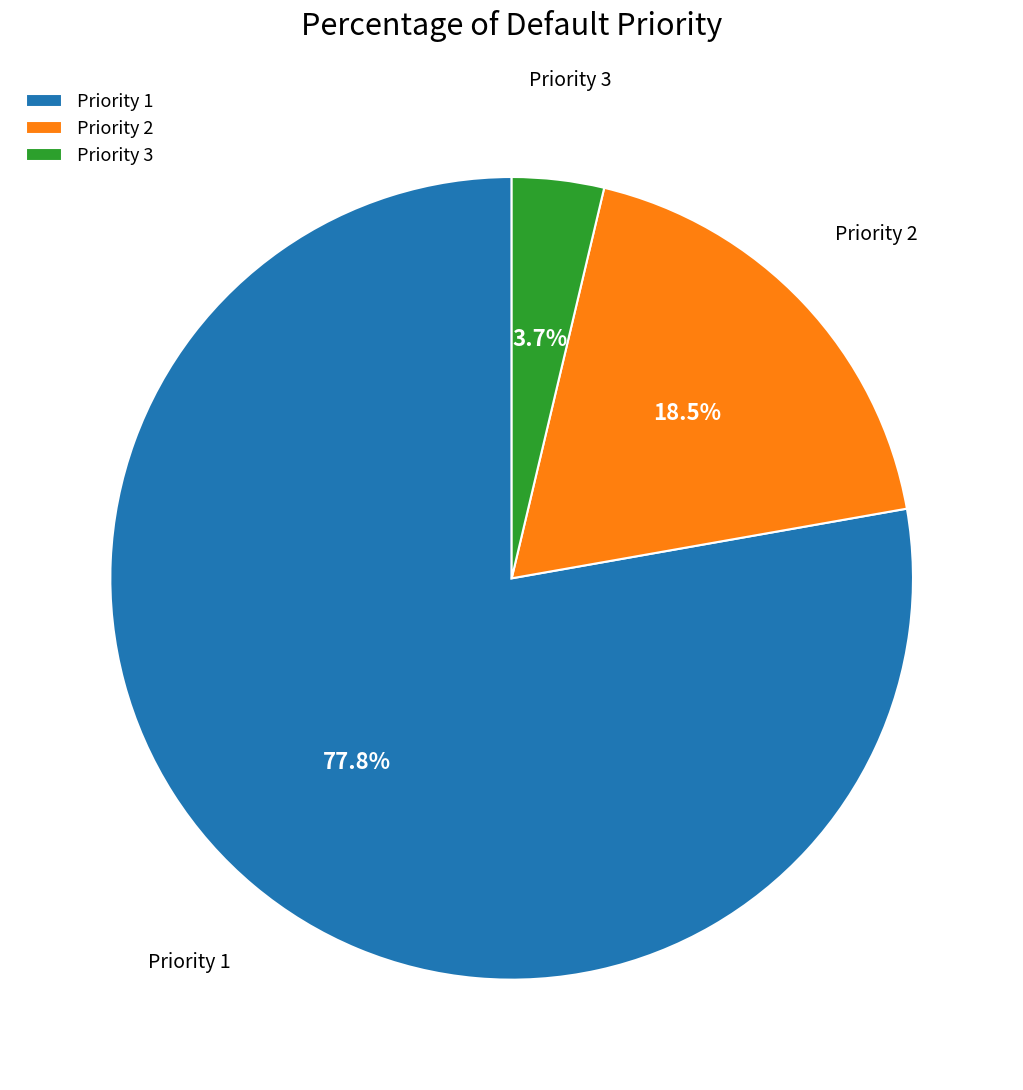

What is the total percentage of Priority 2 and Priority 1?

96.3%